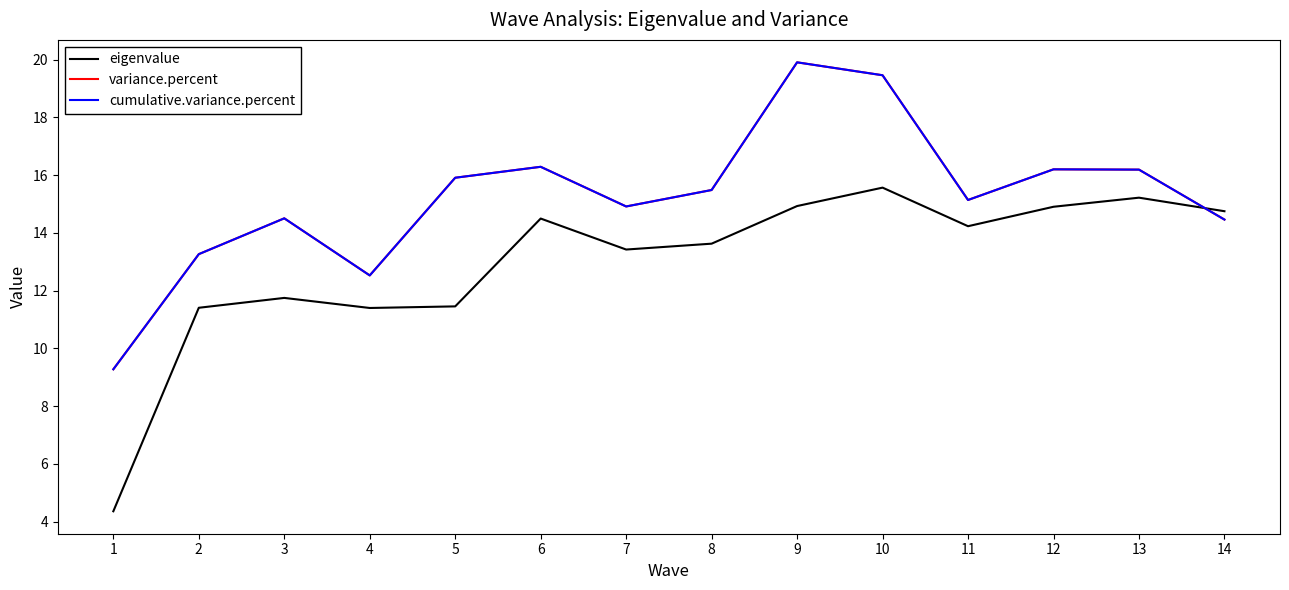

Reading left to right, extract all data points from this chart.

eigenvalue: 4.4	11.4	11.8	11.4	11.5	14.5	13.4	13.6	14.9	15.6	14.2	14.9	15.2	14.8
variance.percent: 9.3	13.3	14.5	12.5	15.9	16.3	14.9	15.5	19.9	19.5	15.1	16.2	16.2	14.5
cumulative.variance.percent: 9.3	13.3	14.5	12.5	15.9	16.3	14.9	15.5	19.9	19.5	15.1	16.2	16.2	14.5